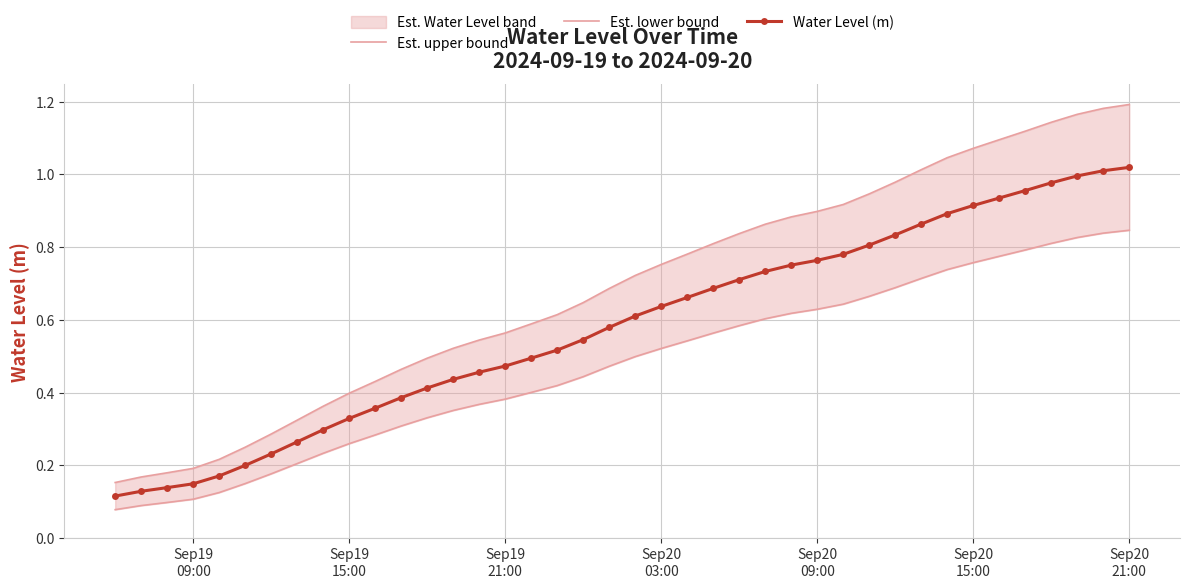

Which series has the largest total across all categories?

Est. upper bound